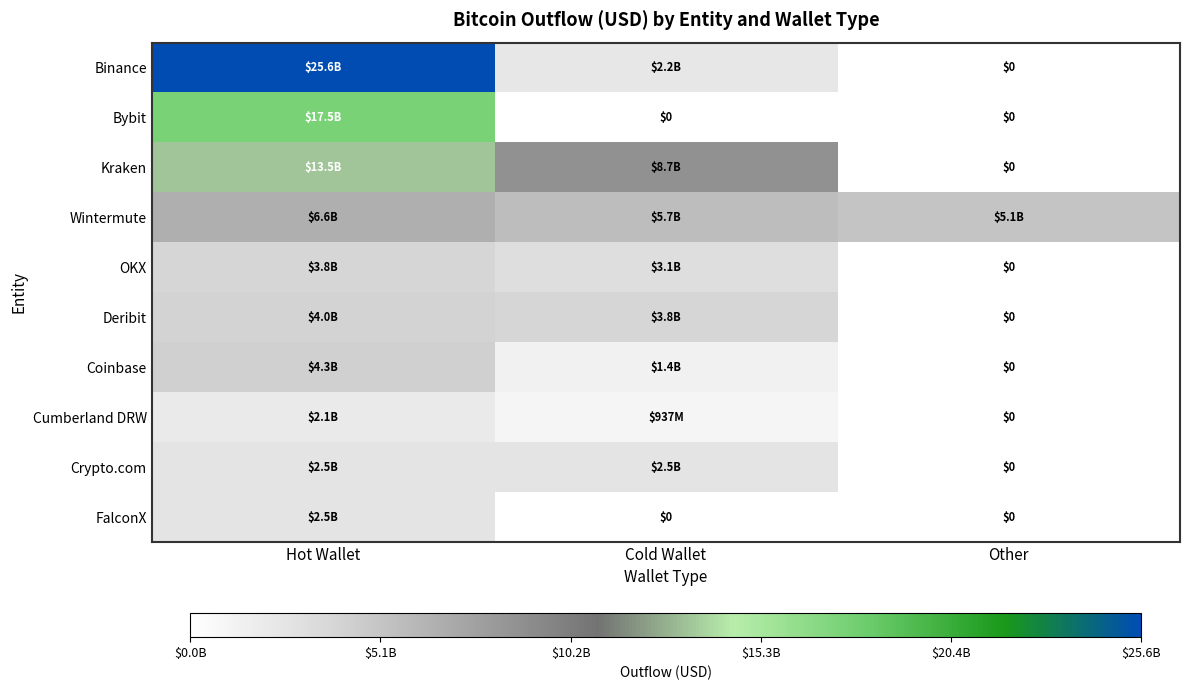

Is it true that OKX equals 0.0 at Other?

True